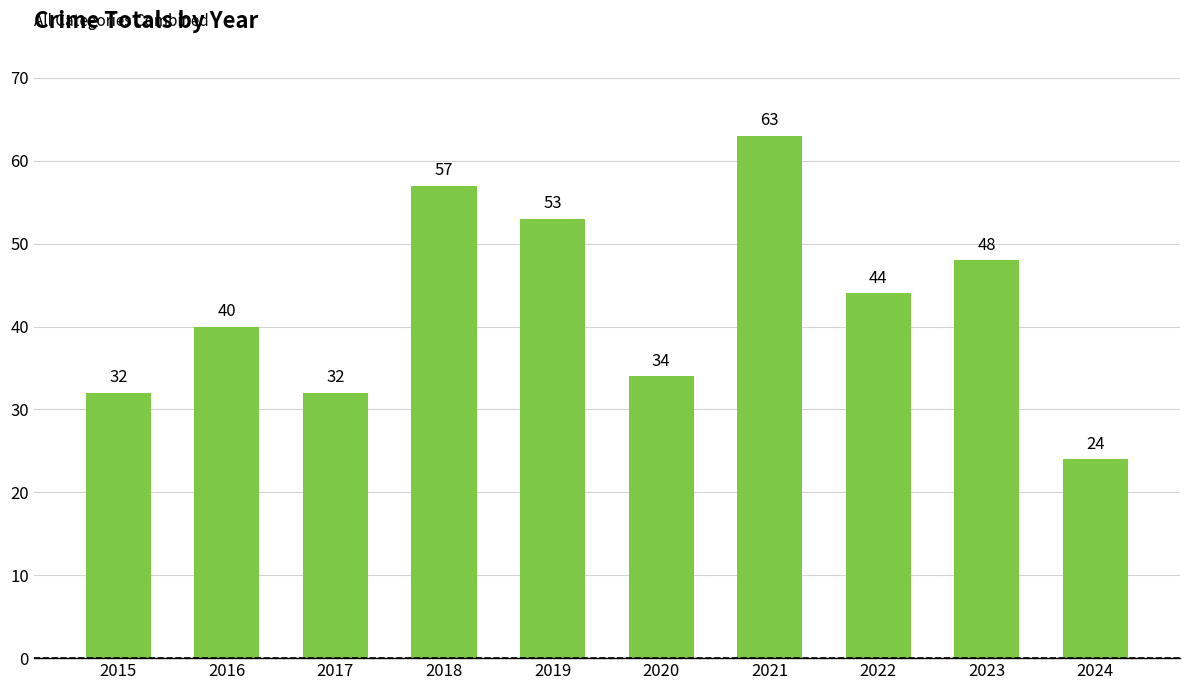

How many values are below 44?

5